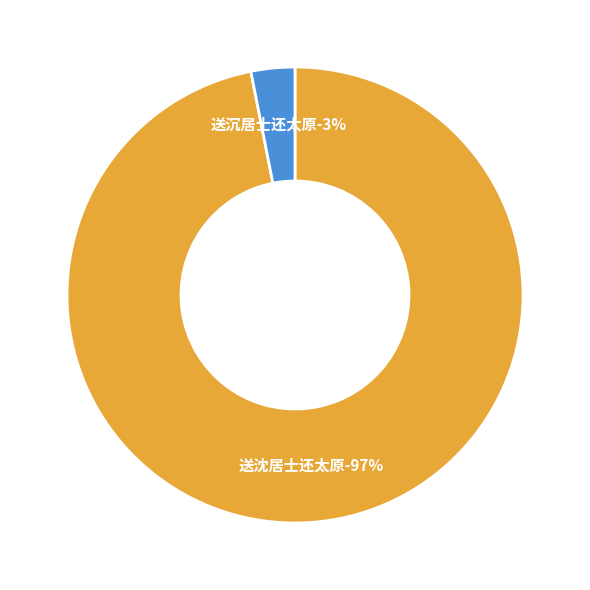

Does any single category account for the majority?

Yes